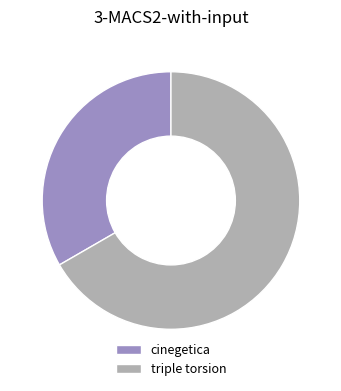

Which category accounts for the majority?

triple torsion